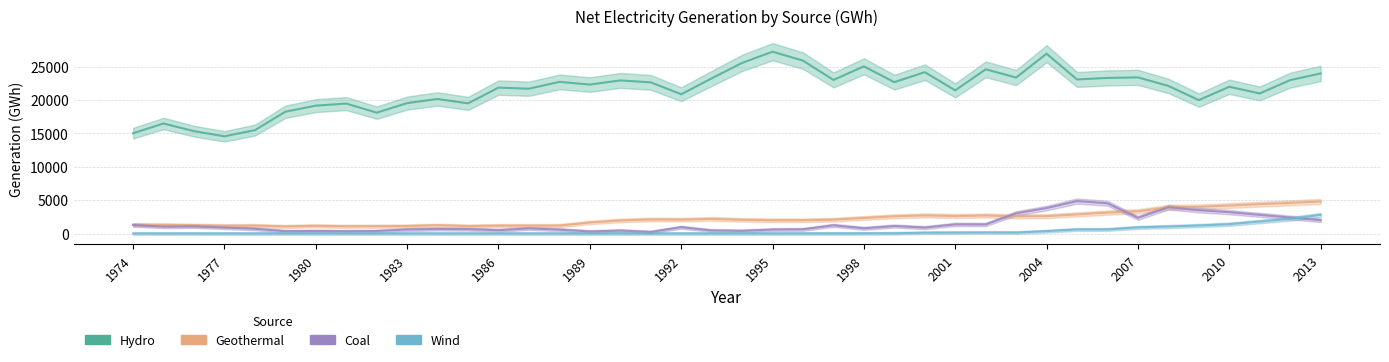

Is it true that Coal equals 3942.7 at 2008?

True